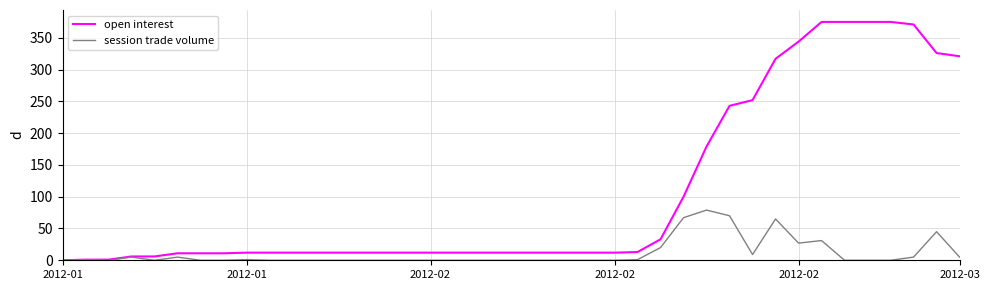

Rank the series by their maximum value, from highest to lowest.

open interest, session trade volume